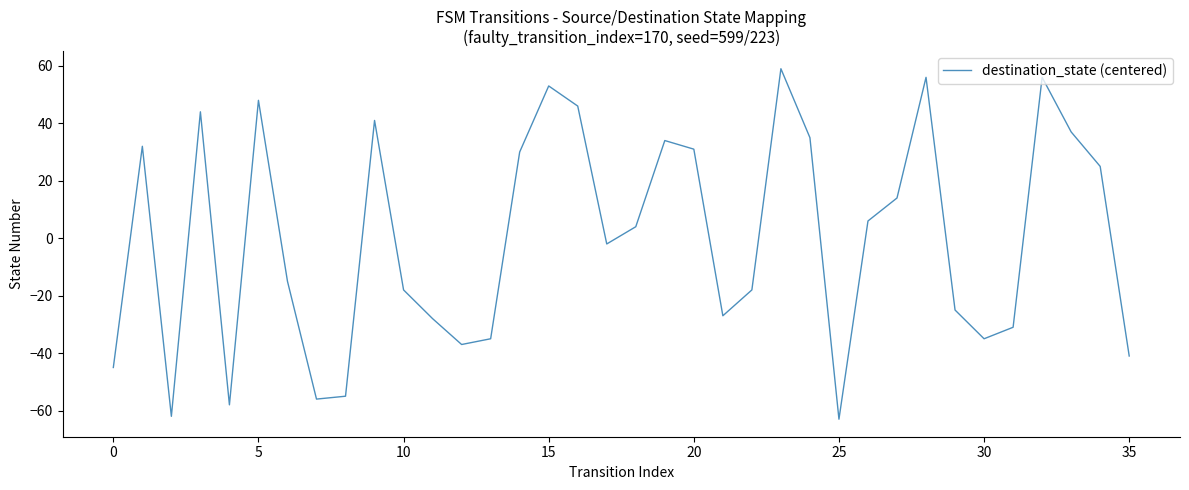

What is the greatest value displayed?

59